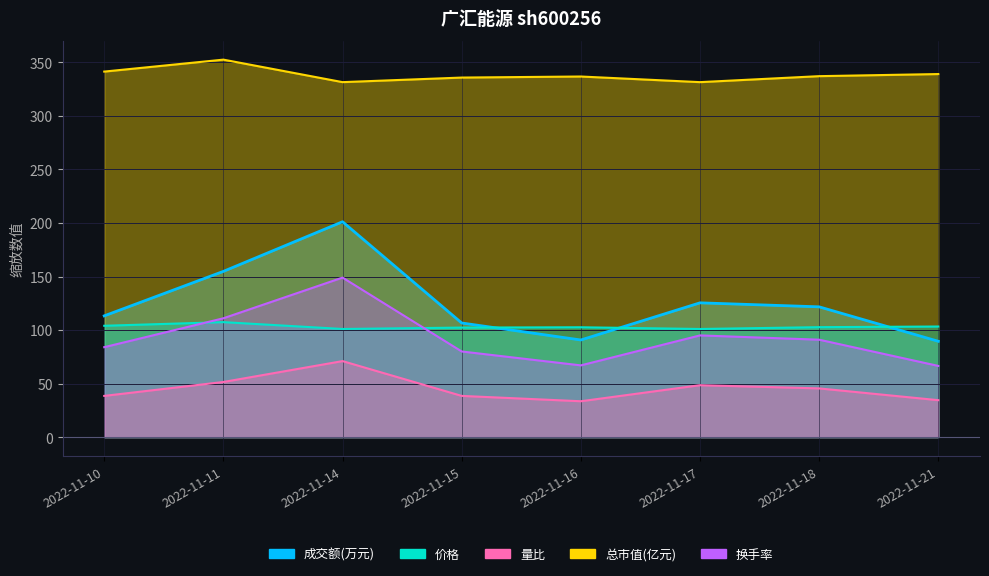

Is it true that 总市值(亿元) equals 341.4 at 2022-11-10?

True